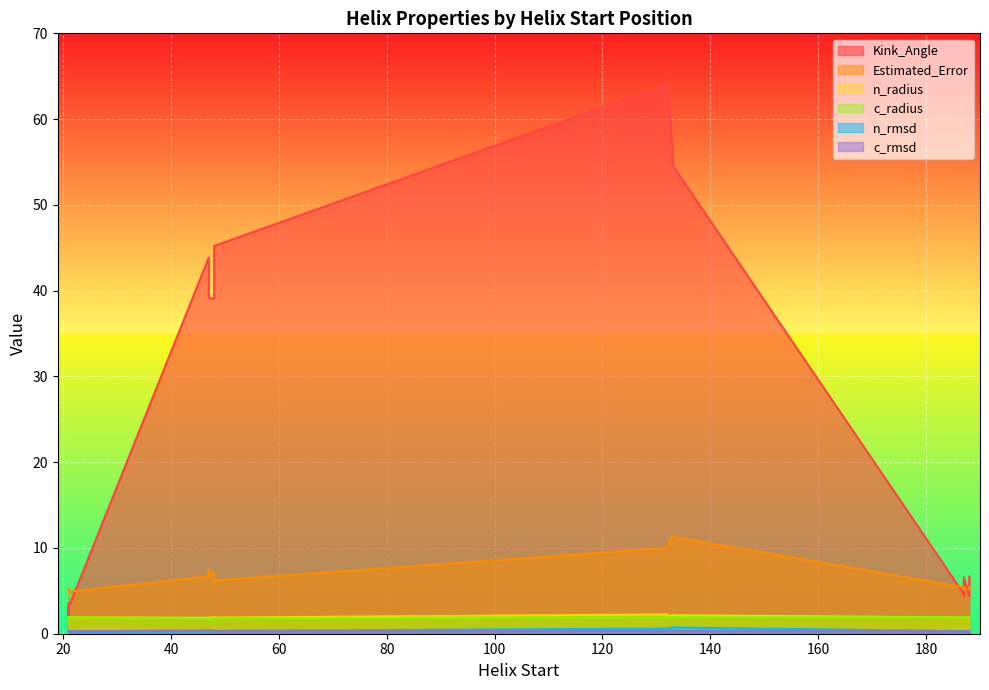

The value of n_rmsd at 48 is 0.2. True or false?

False